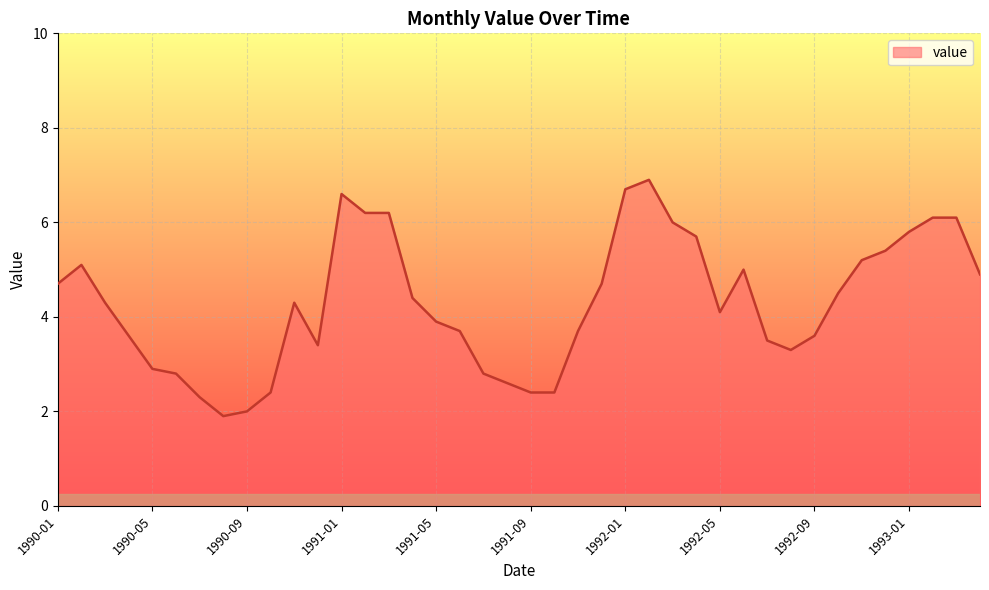

What is the maximum value shown in the chart?

6.9